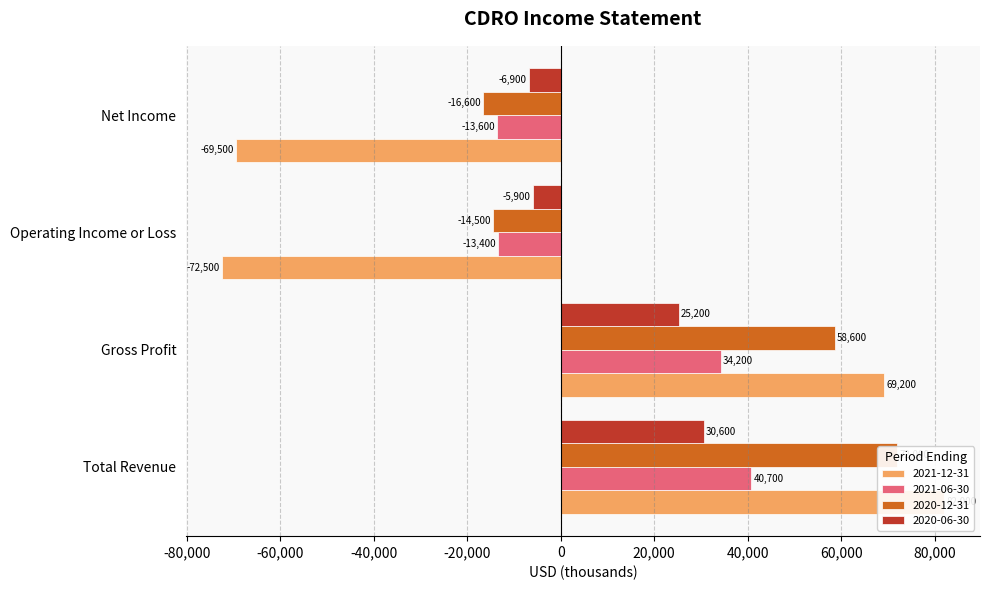

Where does the 2020-12-31 series first go above 58600?

Total Revenue